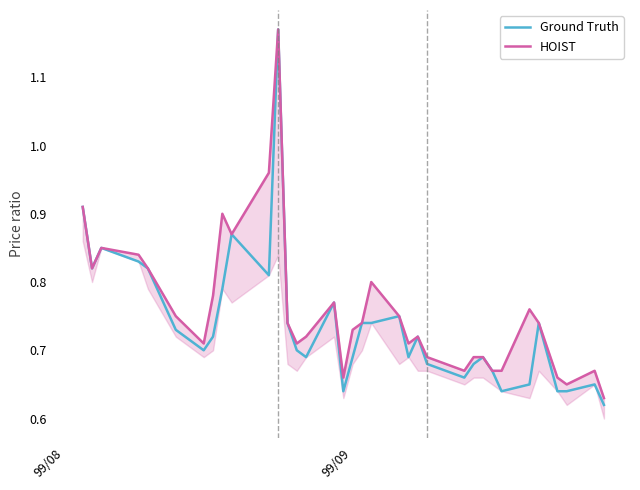

True or false: Ground Truth and HOIST intersect in this chart.

False